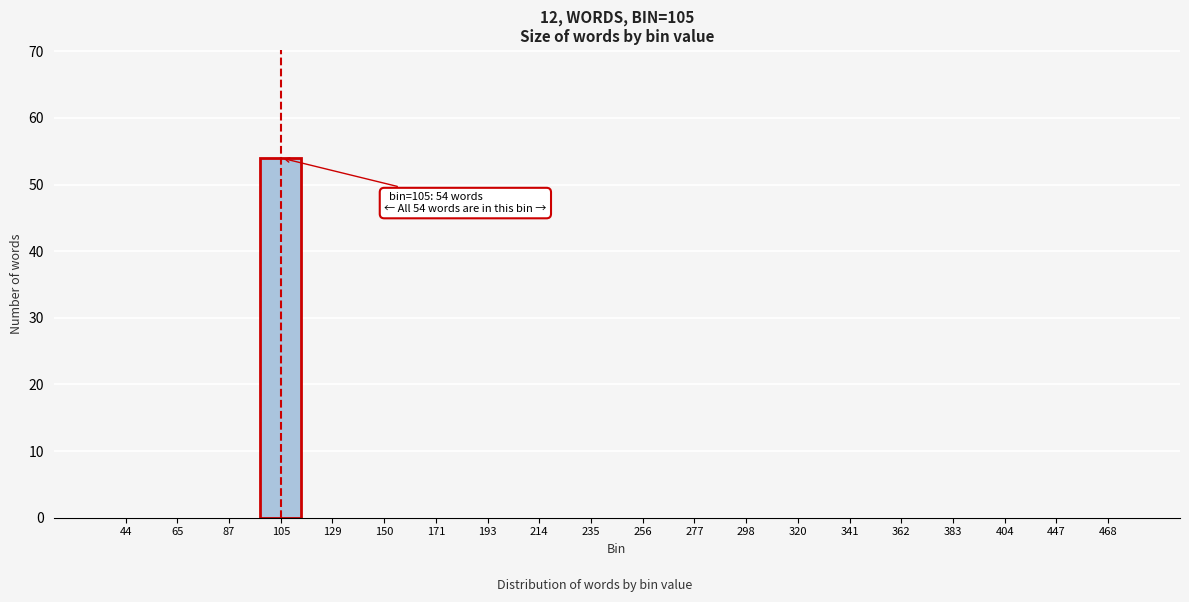

The value at 87 is 27. True or false?

False